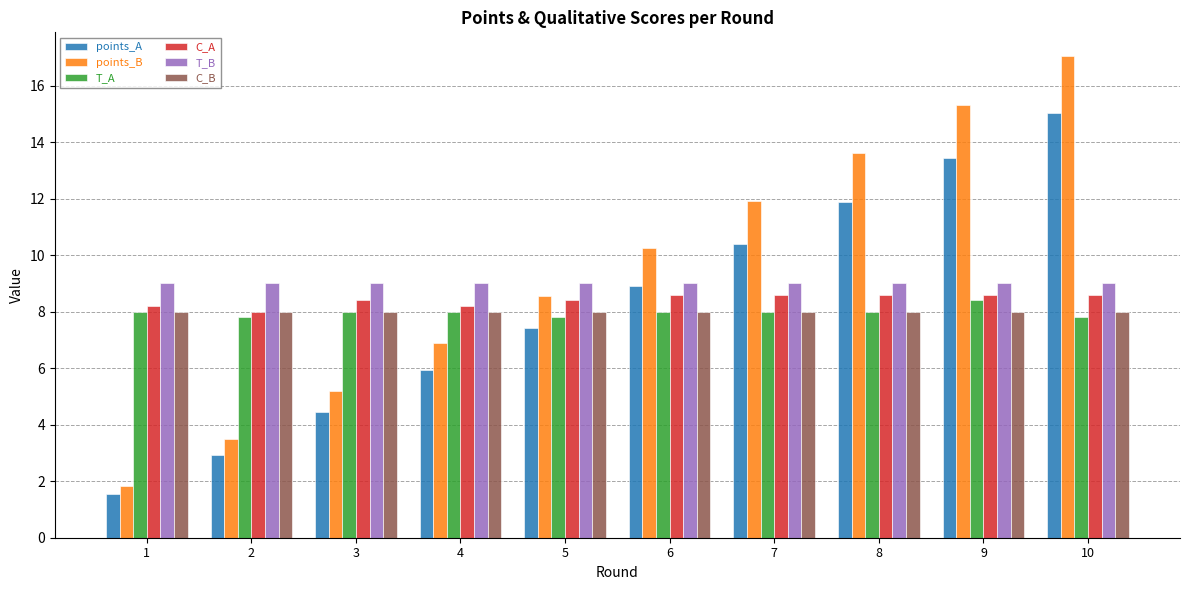

Which series changed the most between 3 and 10?

points_B